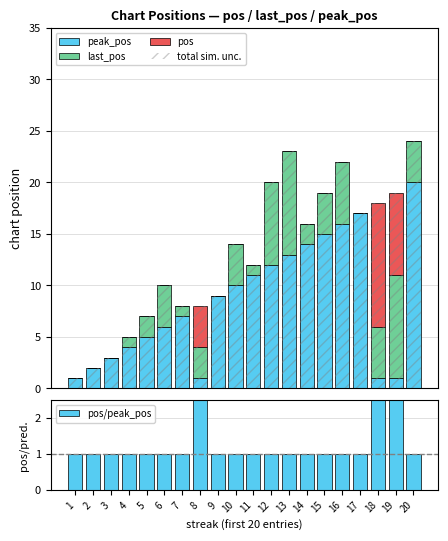

Reading right to left, list all the values displayed in this chart.

peak_pos: 20	1	1	17	16	15	14	13	12	11	10	9	1	7	6	5	4	3	2	1
last_pos: 4	10	5	0	6	4	2	10	8	1	4	0	3	1	4	2	1	0	0	0
pos: 0	8	12	0	0	0	0	0	0	0	0	0	4	0	0	0	0	0	0	0
pos/peak_pos: 1	19	18	1	1	1	1	1	1	1	1	1	8	1	1	1	1	1	1	1